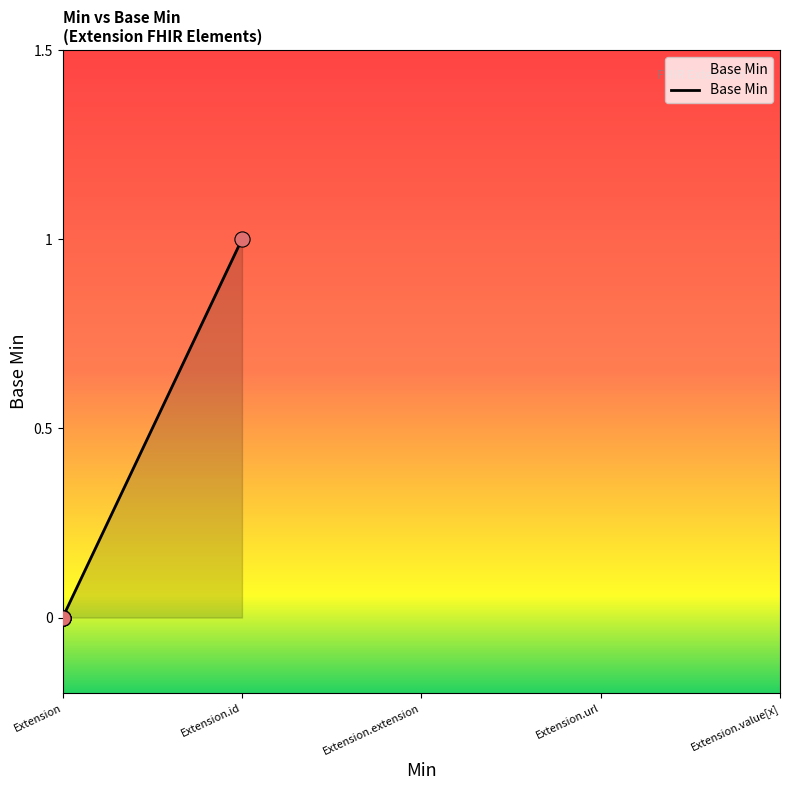

Which has a higher value, Extension or Extension?

Extension